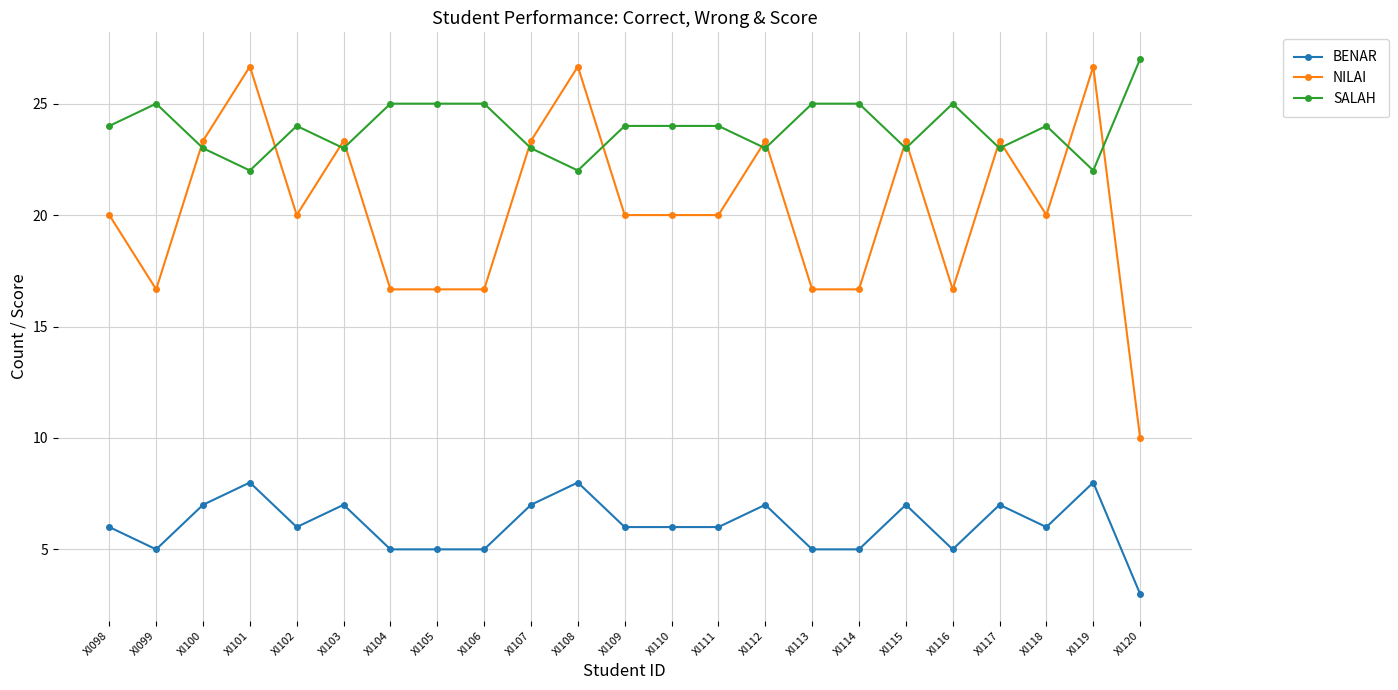

The SALAH series shows 12.5 at XI099. True or false?

False